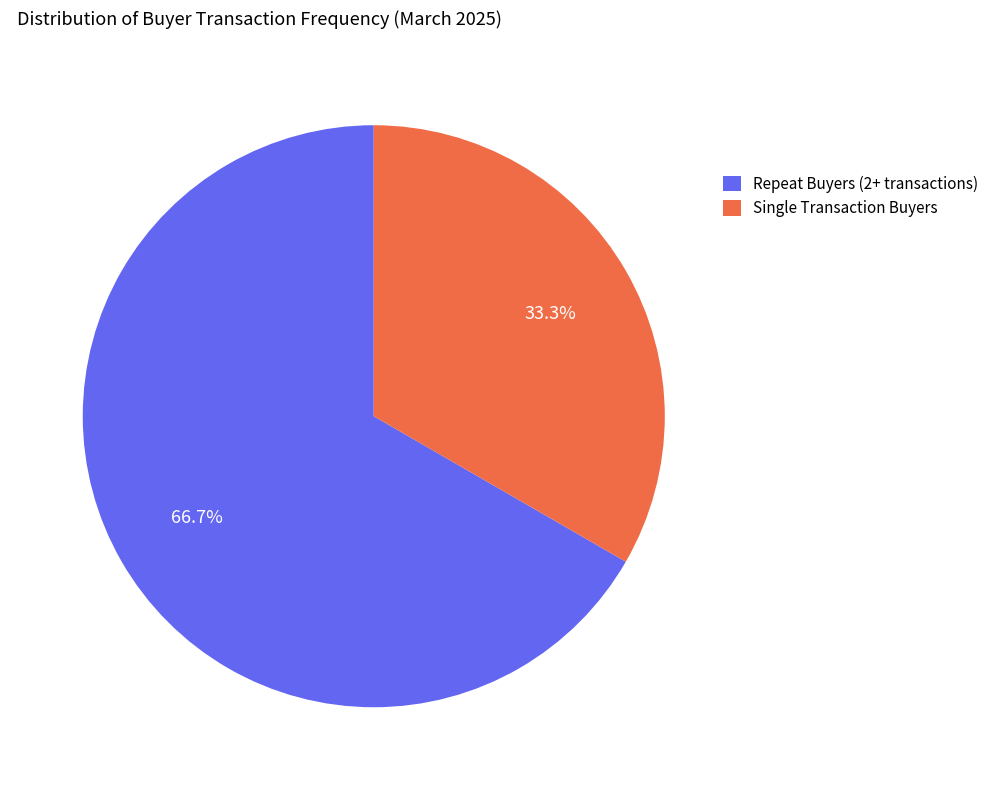

Approximately how many times larger is the value at Single Transaction Buyers compared to Repeat Buyers (2+ transactions)?

0.5